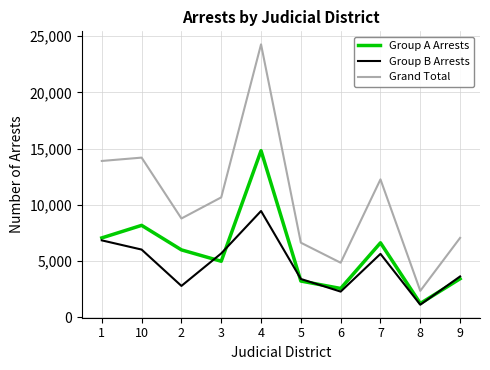

True or false: Group A Arrests and Grand Total cross at least once.

False